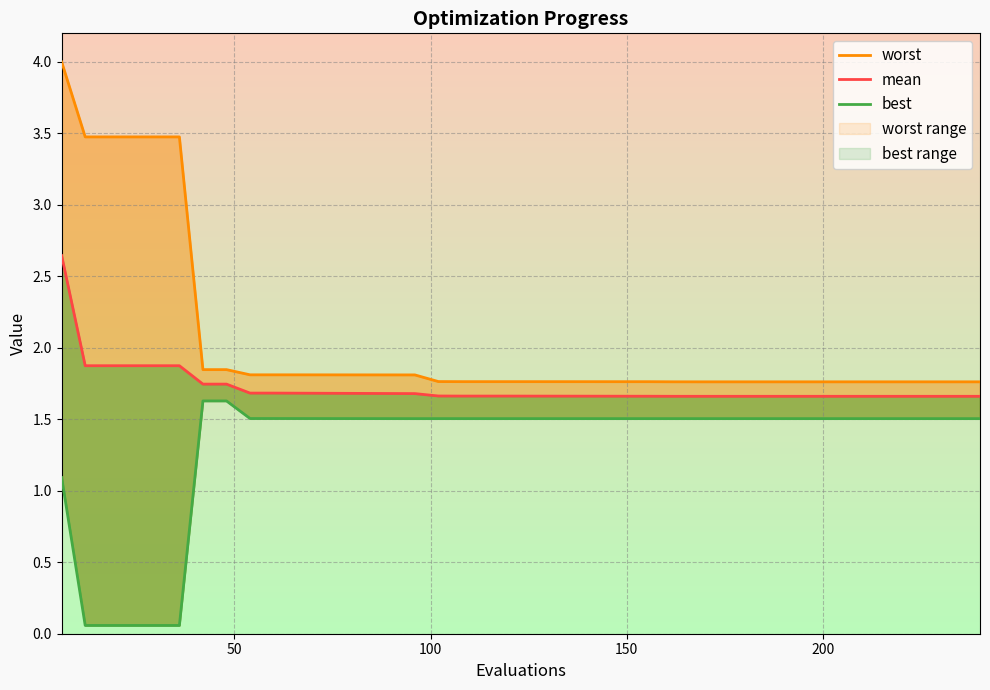

Reading left to right, extract all data points from this chart.

worst: 4.0	3.5	3.5	3.5	3.5	3.5	1.8	1.8	1.8	1.8	1.8	1.8	1.8	1.8	1.8	1.8	1.8	1.8	1.8	1.8
mean: 2.6	1.9	1.9	1.9	1.9	1.9	1.7	1.7	1.7	1.7	1.7	1.7	1.7	1.7	1.7	1.7	1.7	1.7	1.7	1.7
best: 1.1	0.1	0.1	0.1	0.1	0.1	1.6	1.6	1.5	1.5	1.5	1.5	1.5	1.5	1.5	1.5	1.5	1.5	1.5	1.5